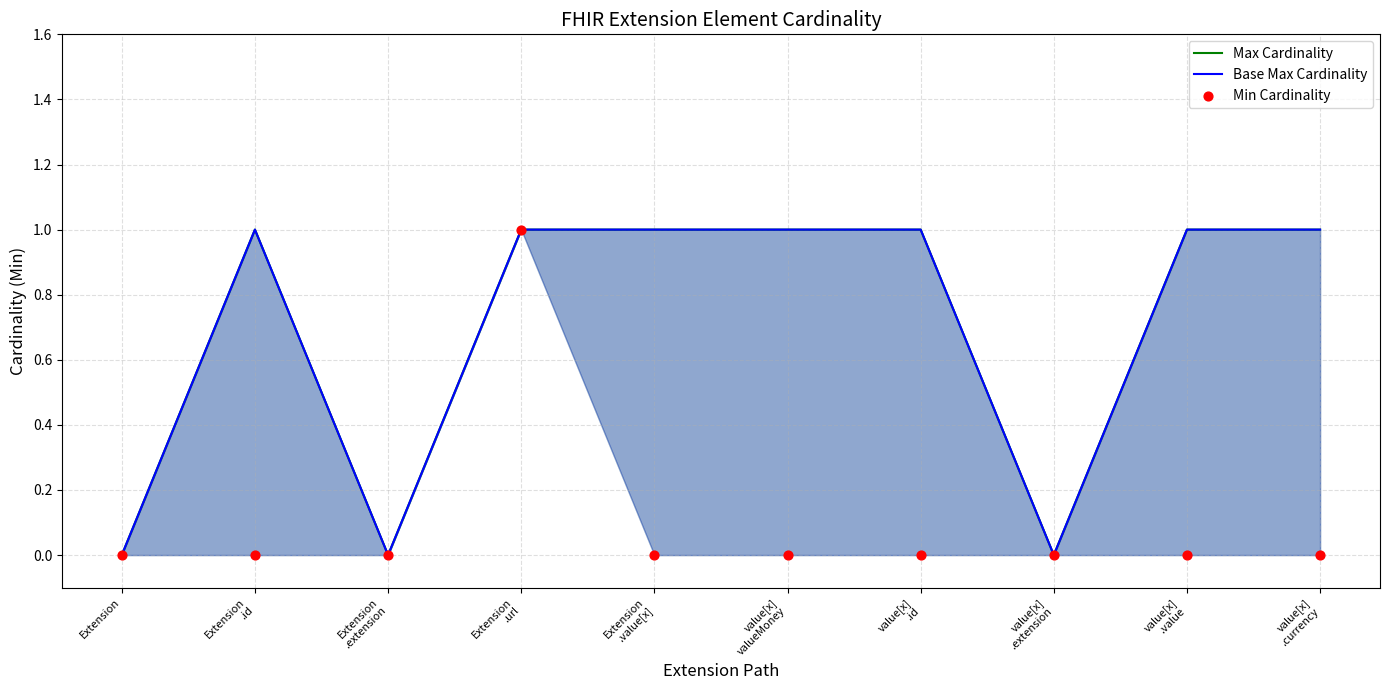

Is the value of Base Max Cardinality at value[x]
.extension greater than the value of Min Cardinality at value[x]
.extension?

No